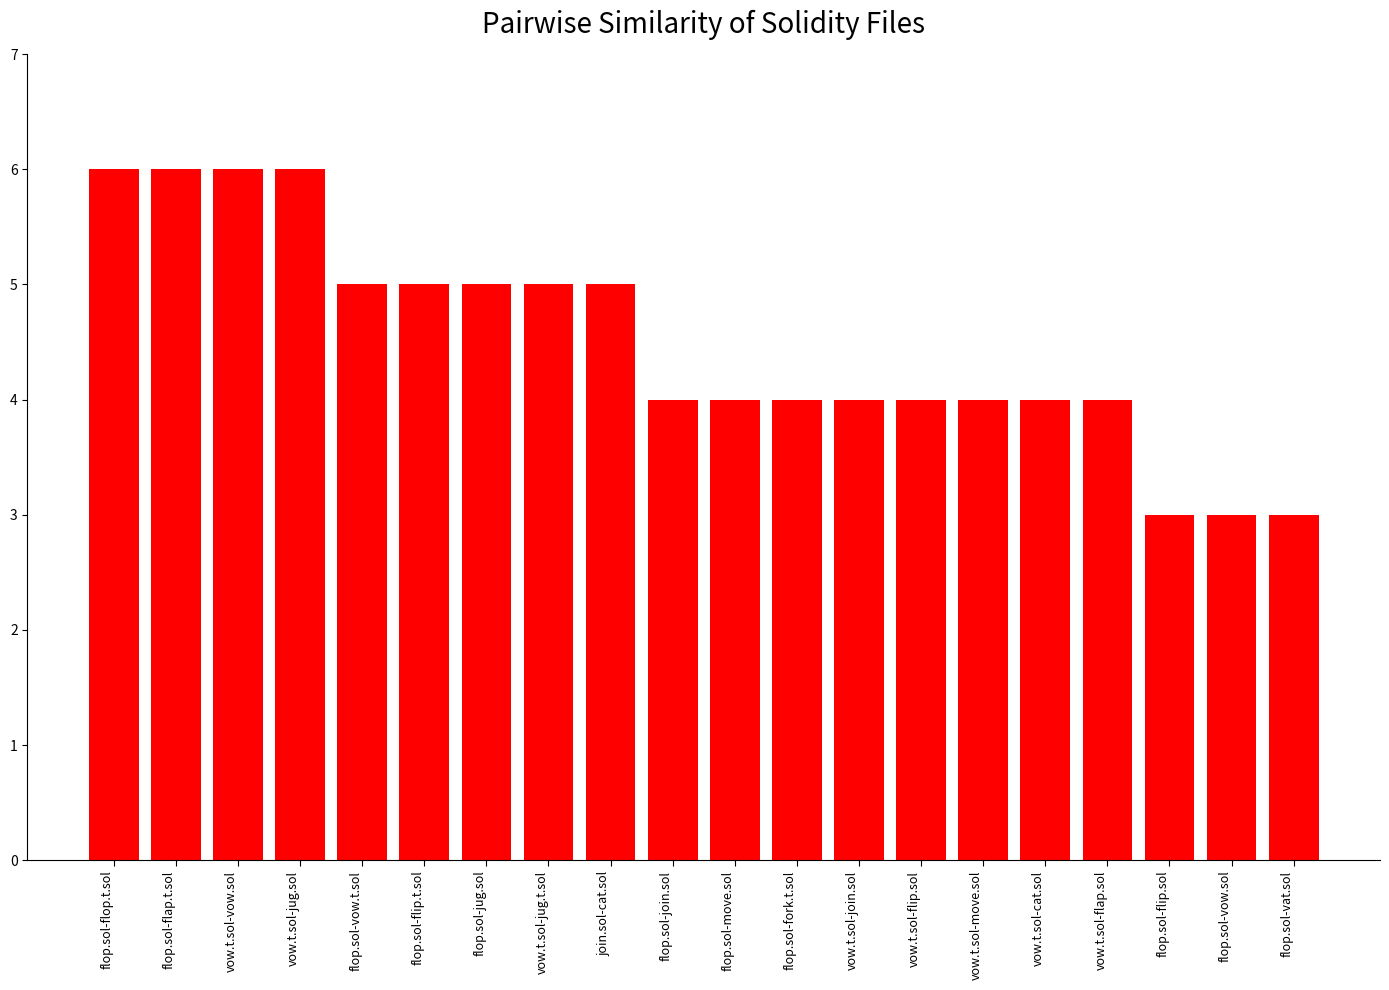

What value does the data have at flop.sol-flop.t.sol?

6